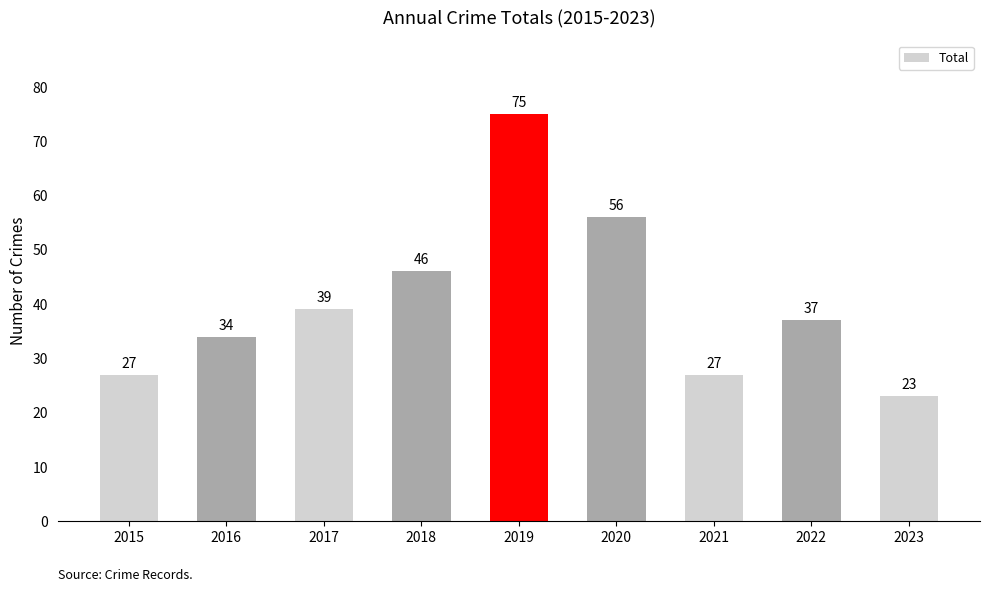

What is the average value?

40